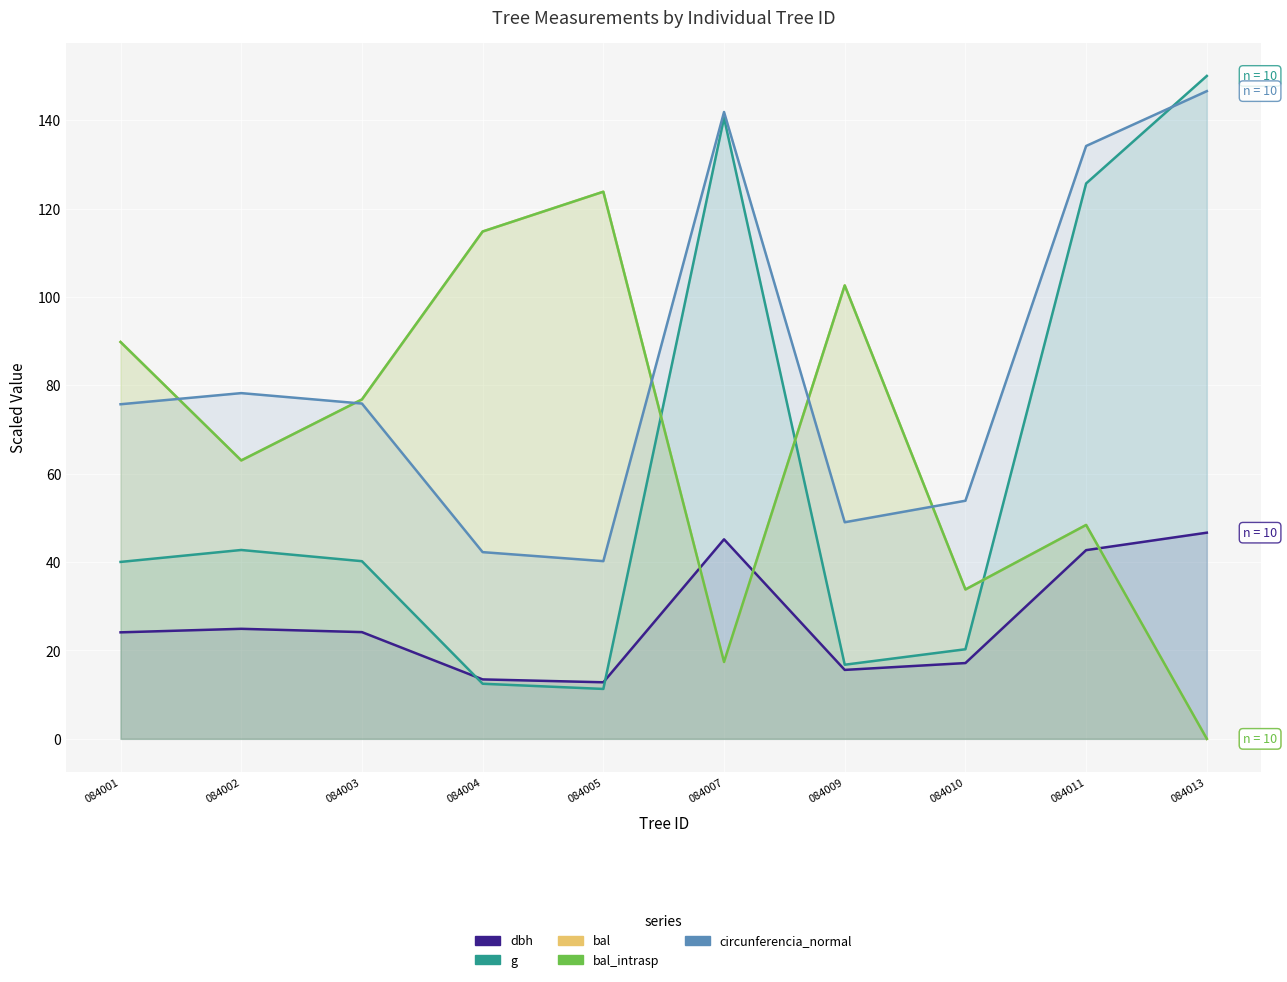

Which series changed the most between 084001 and 084011?

g